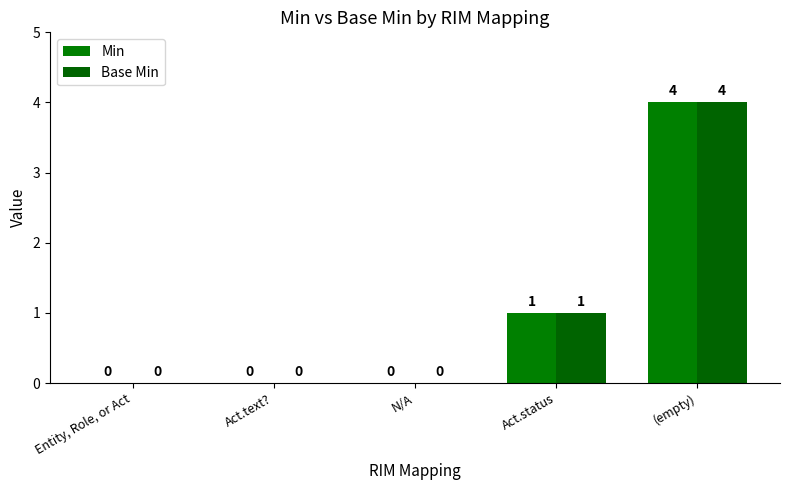

How many positive values does the Base Min series have?

2